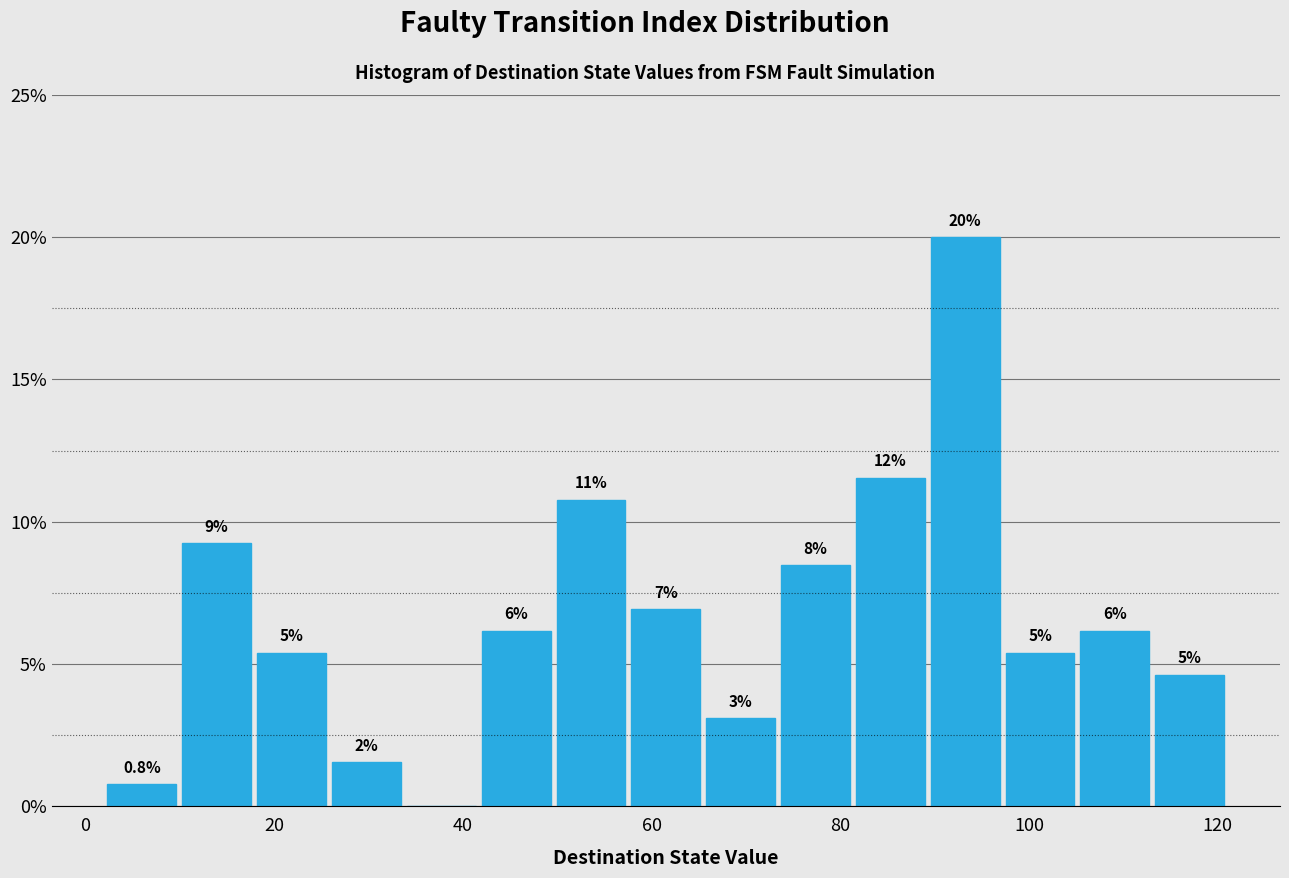

Read against the x-axis, roughly where is the centre of the tallest bar?

94